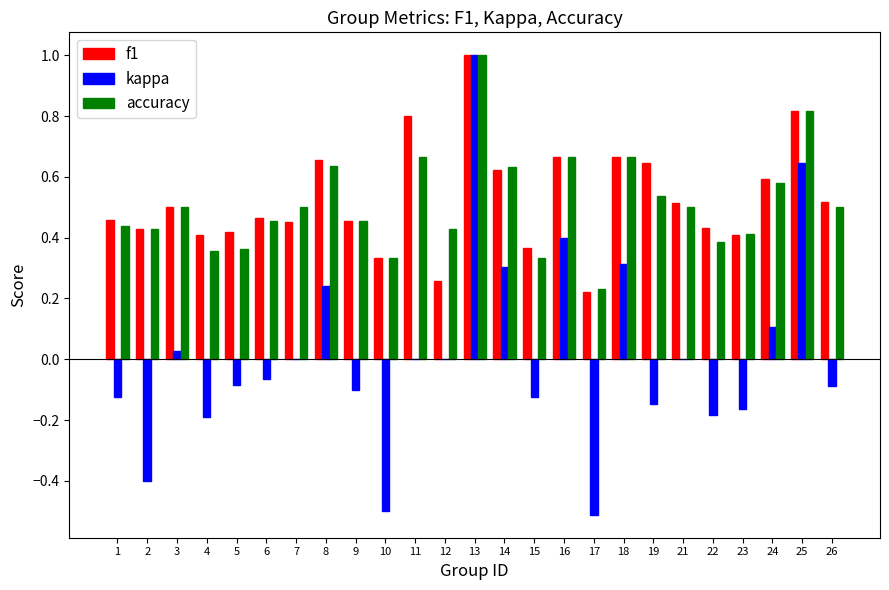

Which series changed the most between 16 and 22?

kappa